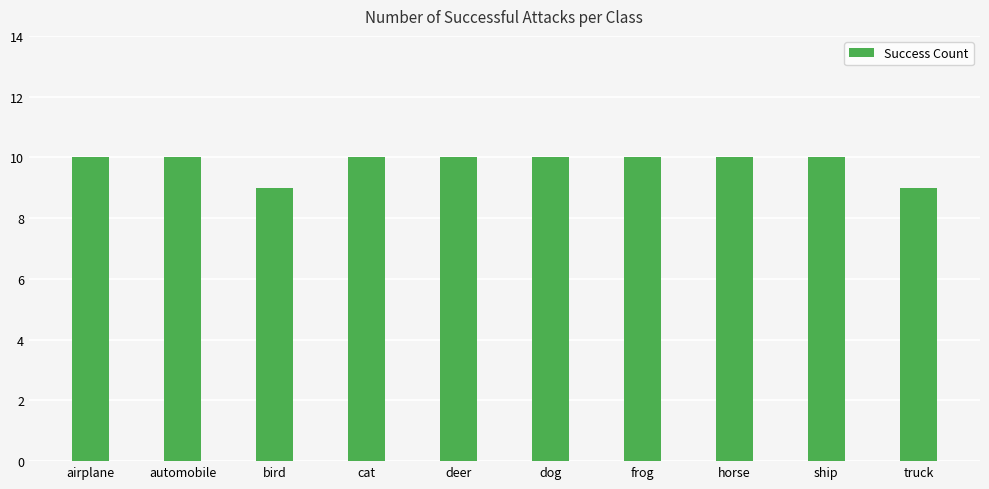

How many values are between 10 and 11?

8